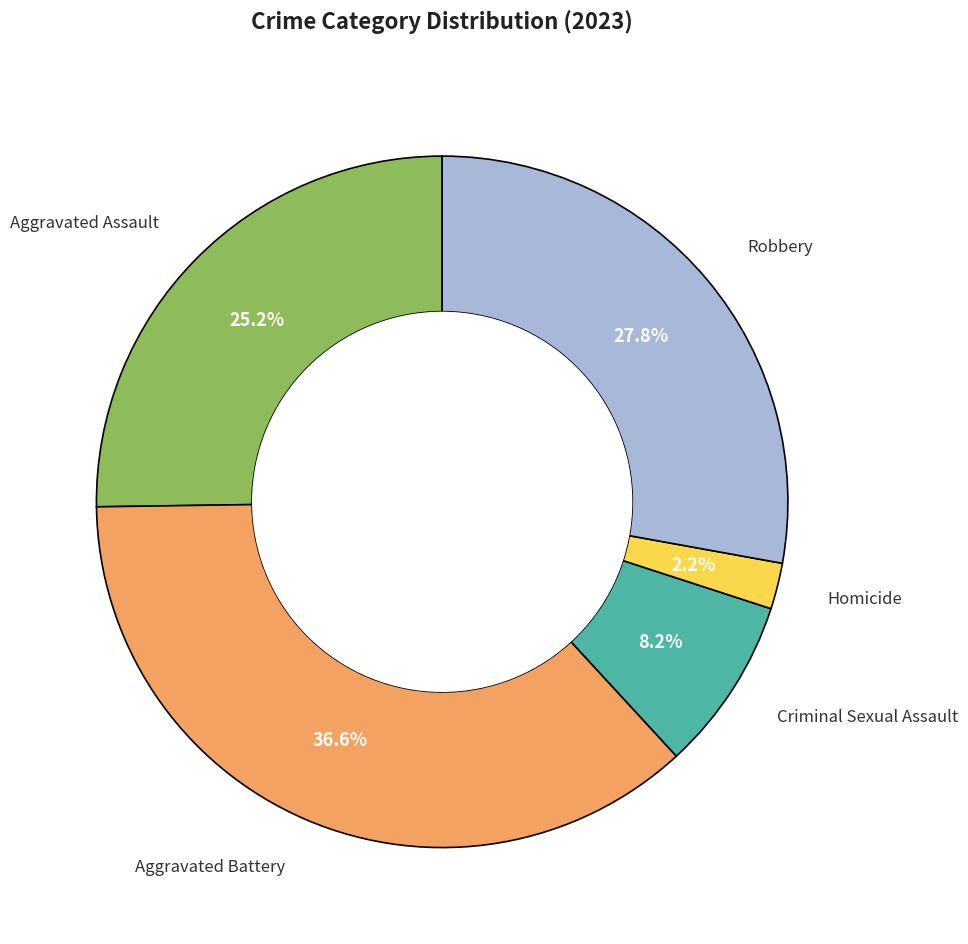

Is there a majority slice in this chart?

No